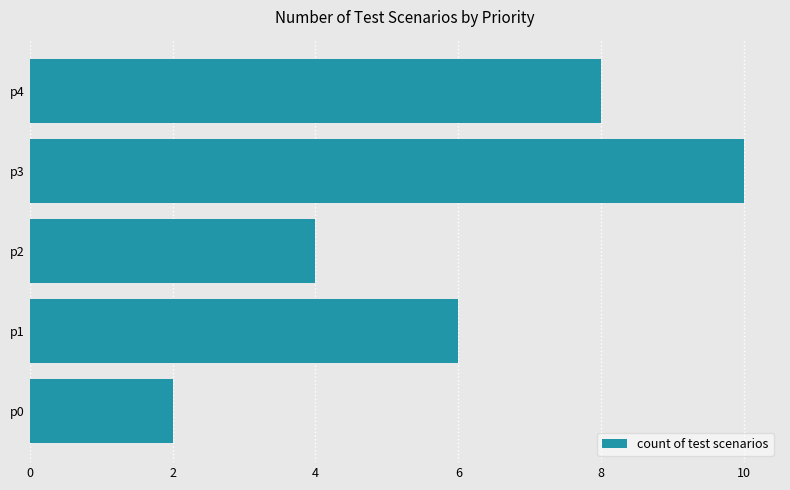

What is the ratio of the value at p4 to the value at p3?

0.8